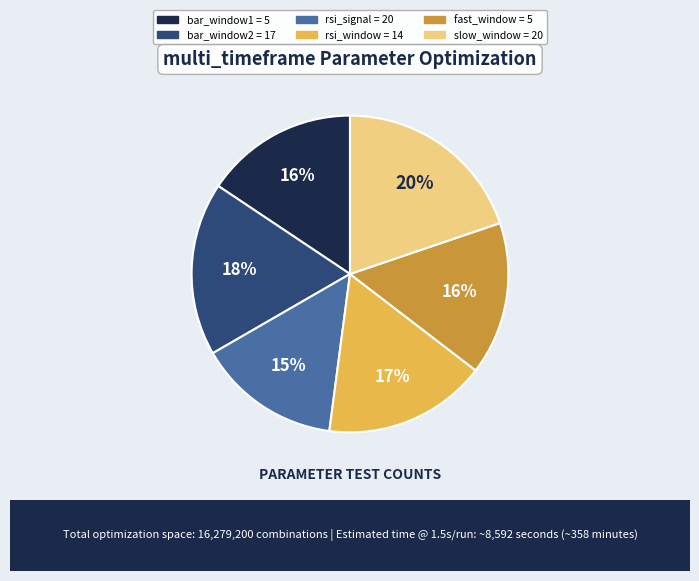

Is the sum of fast_window = 5 and rsi_window = 14 greater than half?

No